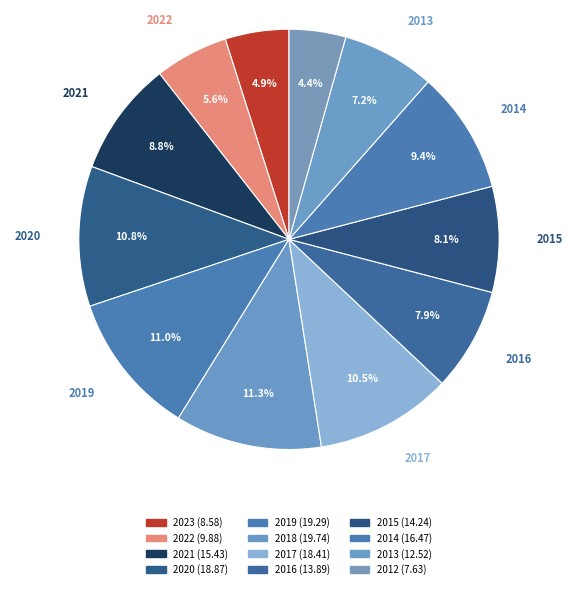

Count the number of slices in the pie.

12